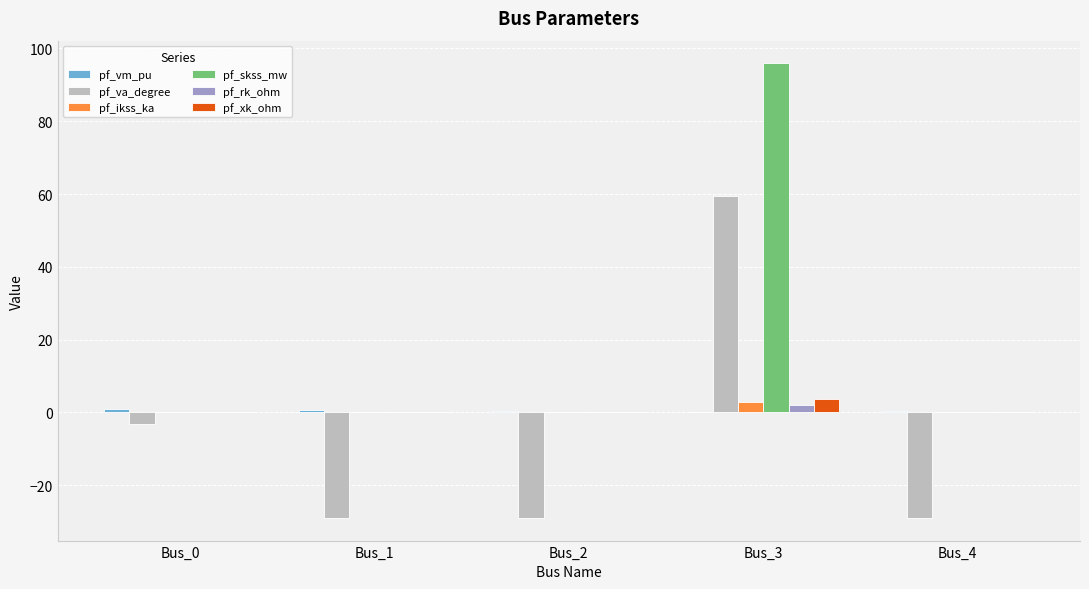

How many categories are shown in the chart?

5